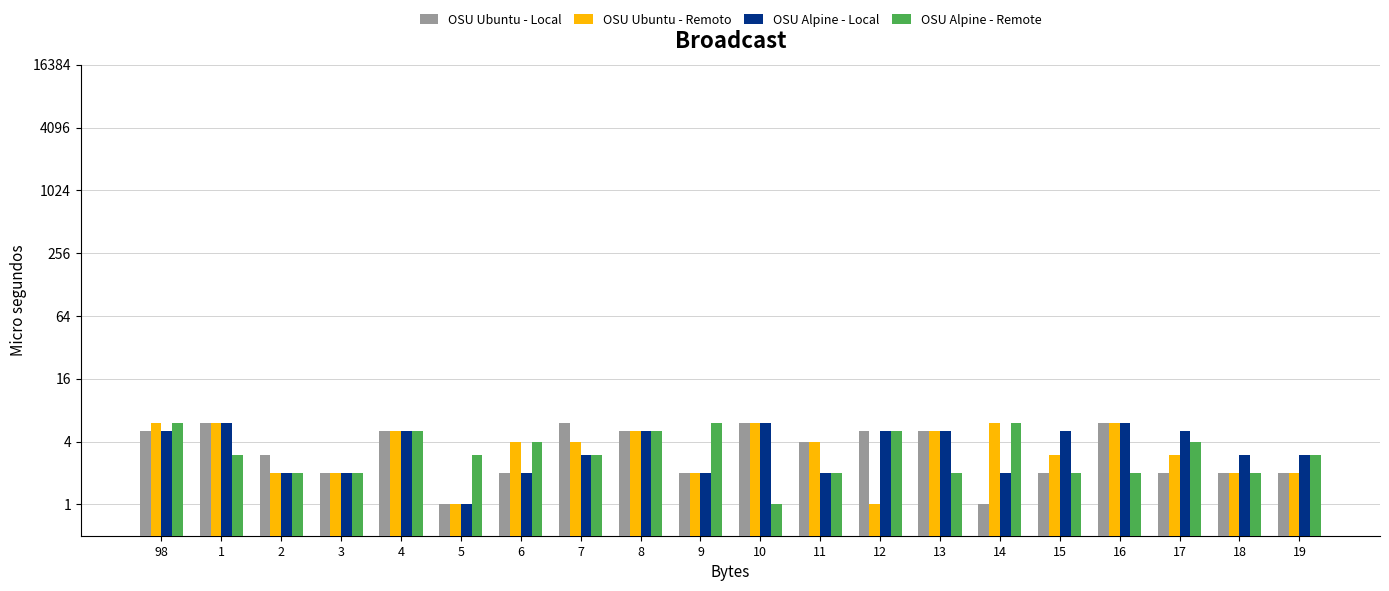

Is it true that OSU Alpine - Local equals 2 at 8?

False